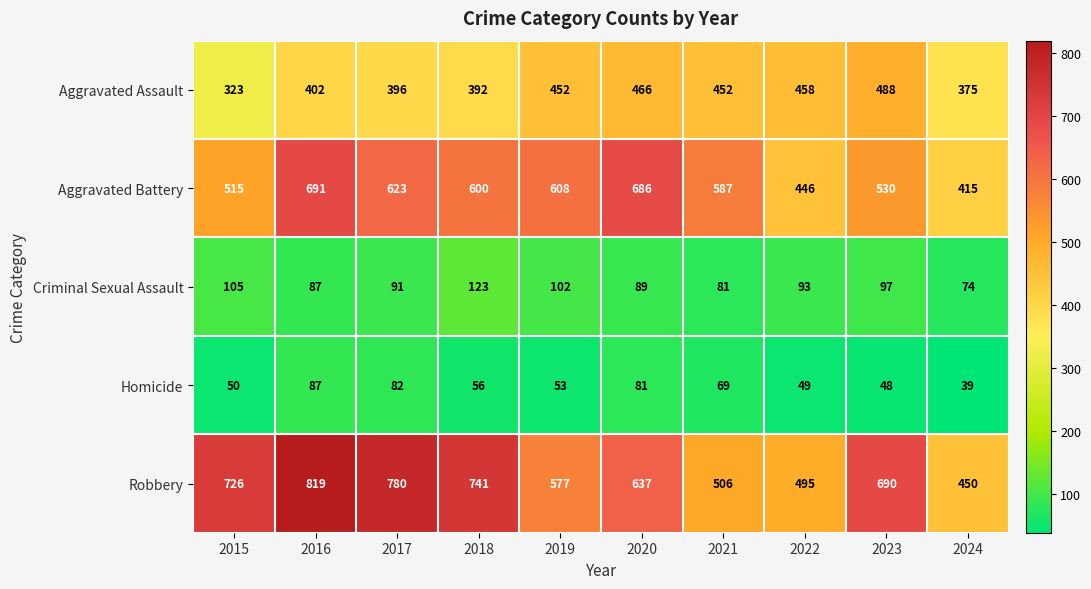

How many categories are shown in the chart?

10